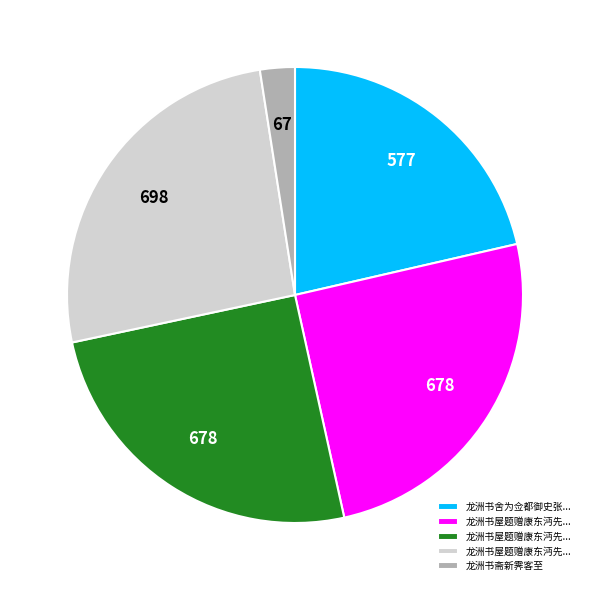

Does any single category account for the majority?

No